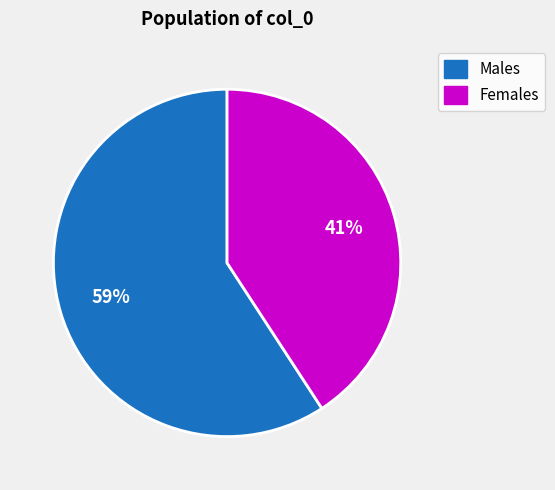

To the nearest percent, what is the average slice percentage?

50%